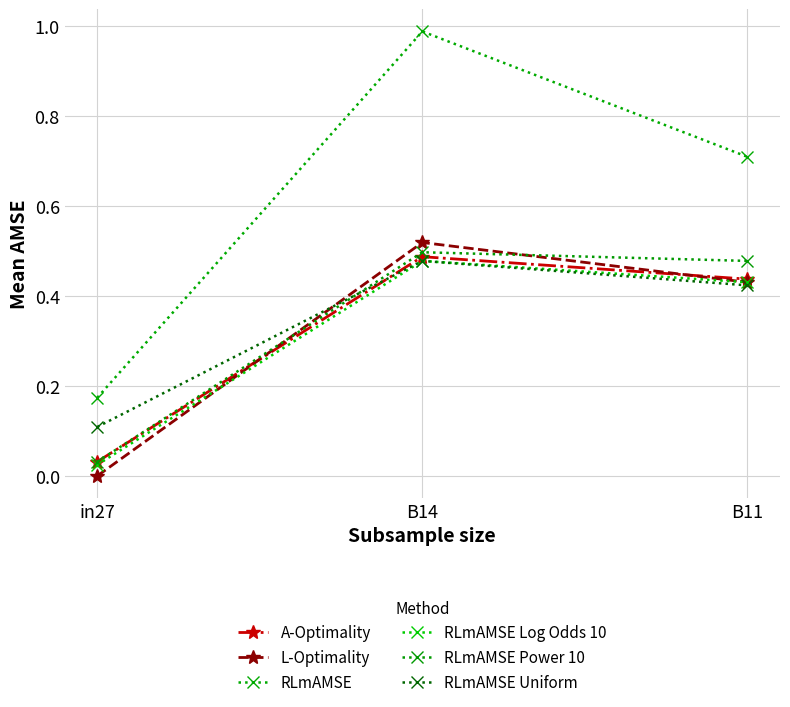

What position from the right is B11?

1